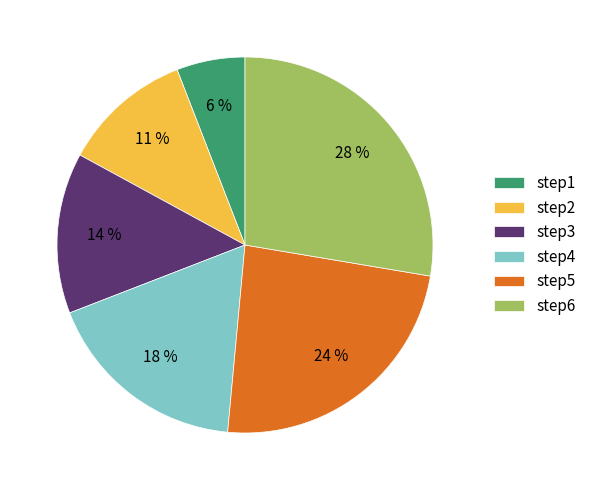

How many segments does this pie chart have?

6